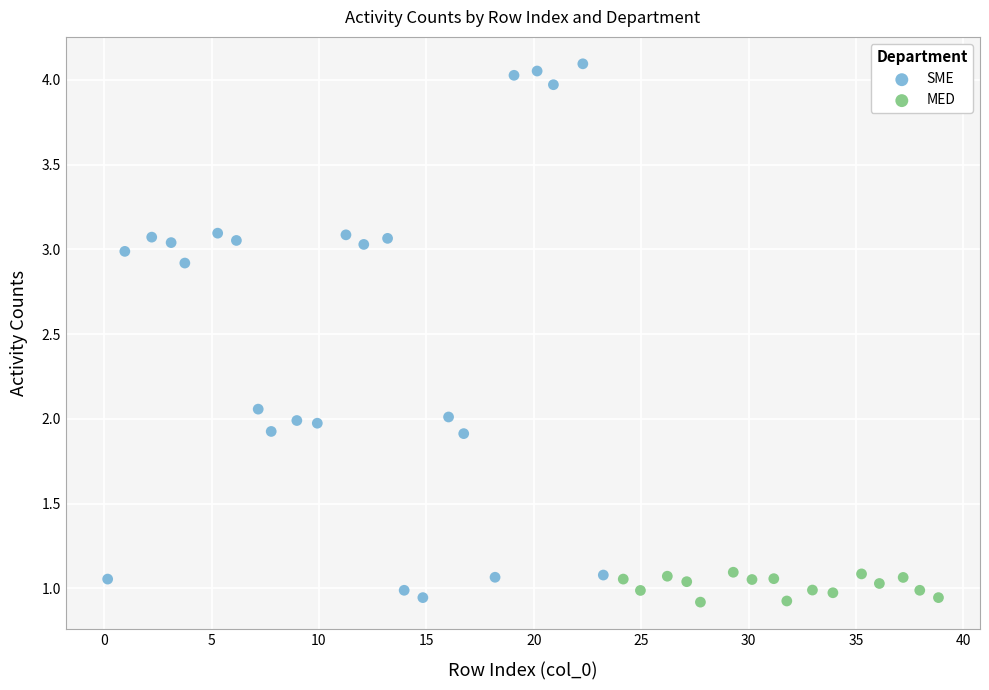

Which series has the largest Y range (max minus min)?

SME